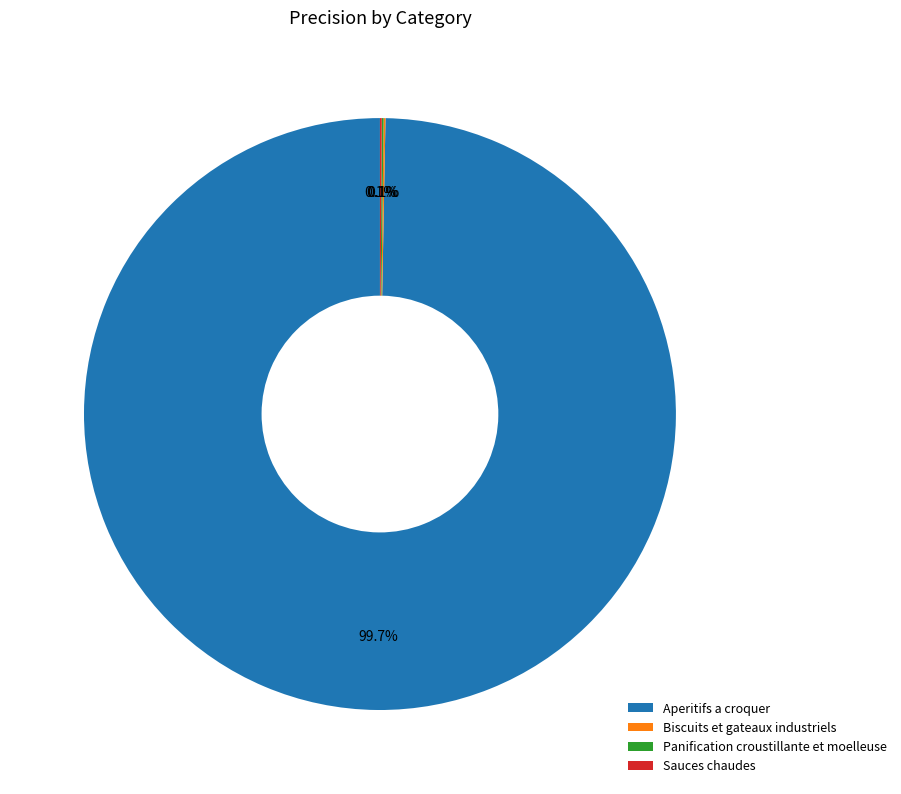

Which category has the biggest portion of the pie?

Aperitifs a croquer